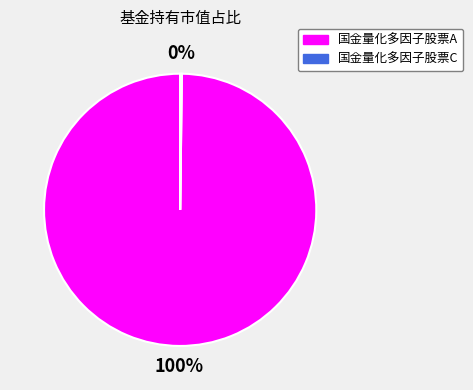

What is the largest slice in the pie chart?

国金量化多因子股票A